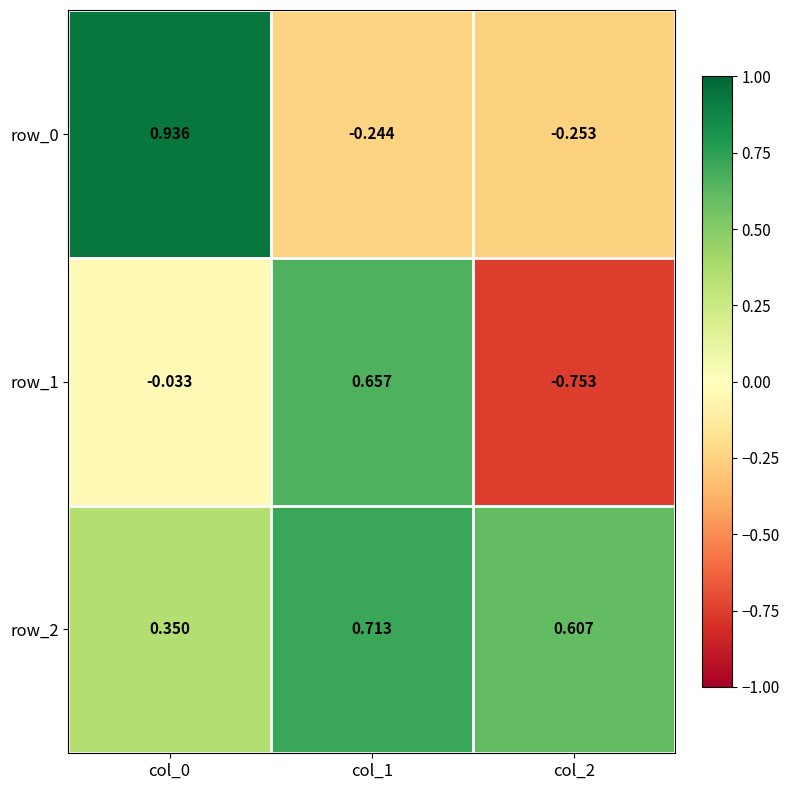

Is the value of row_0 at col_0 greater than the value of row_2 at col_2?

Yes